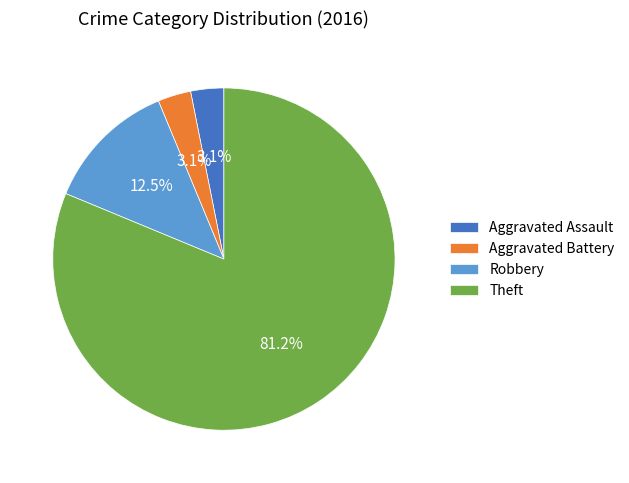

To the nearest percent, what percentage of the pie is Aggravated Battery?

3%